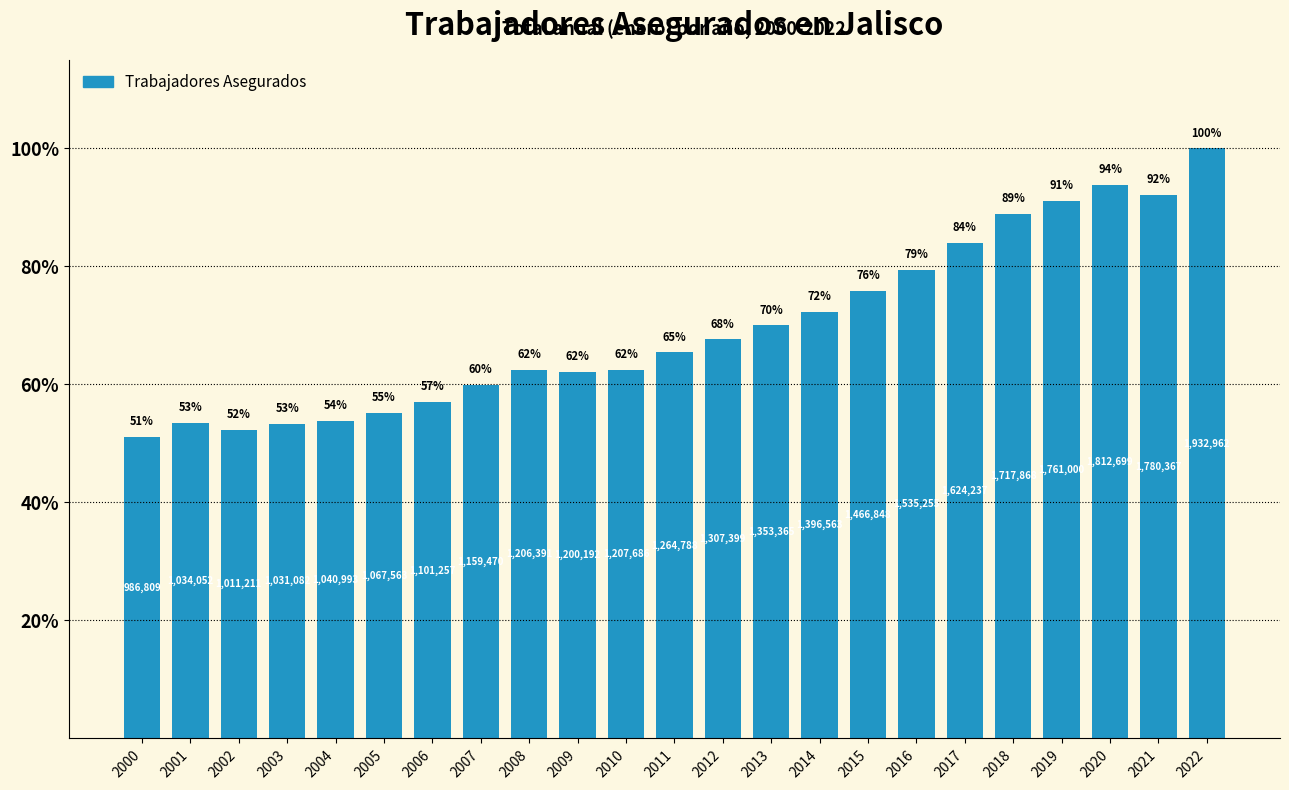

How many bars are there in total?

23